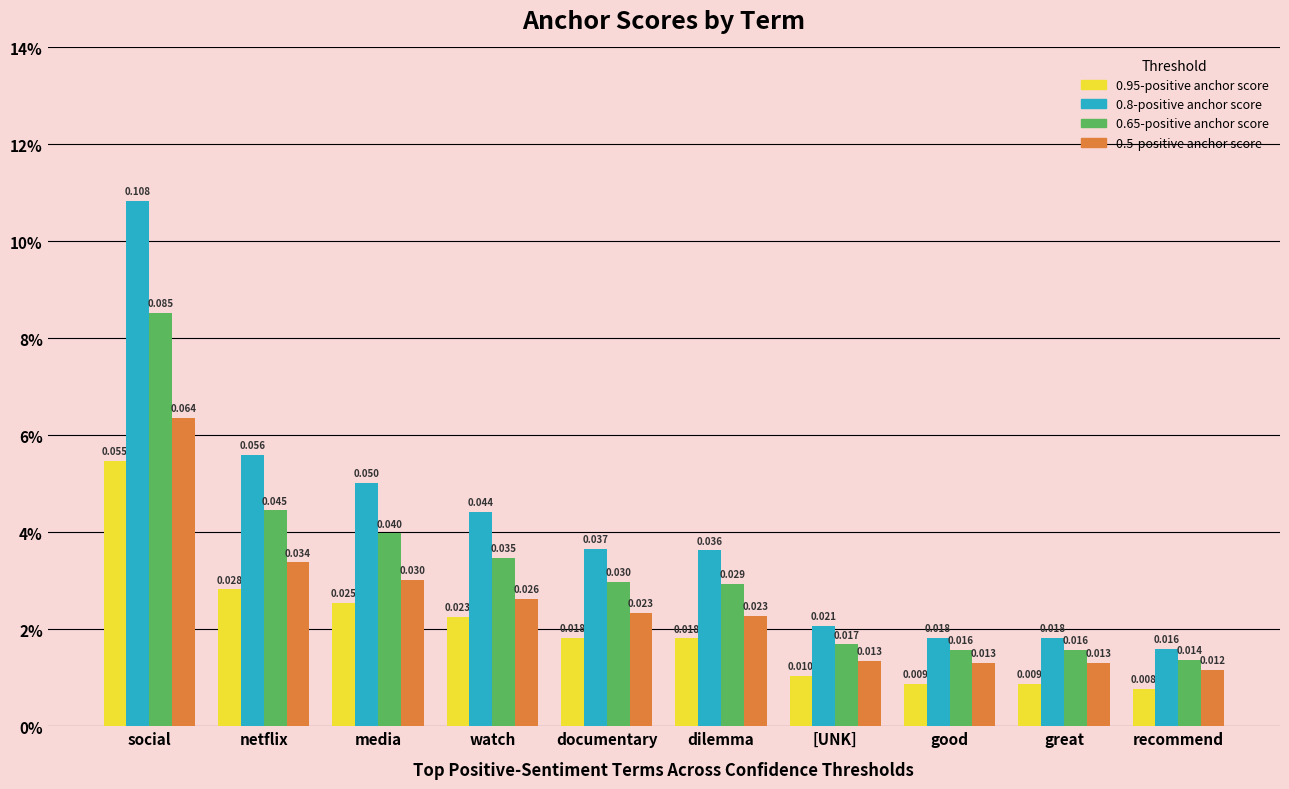

Reading left to right, transcribe all the data shown in this chart.

0.95-positive anchor score: 0.1	0.0	0.0	0.0	0.0	0.0	0.0	0.0	0.0	0.0
0.8-positive anchor score: 0.1	0.1	0.1	0.0	0.0	0.0	0.0	0.0	0.0	0.0
0.65-positive anchor score: 0.1	0.0	0.0	0.0	0.0	0.0	0.0	0.0	0.0	0.0
0.5-positive anchor score: 0.1	0.0	0.0	0.0	0.0	0.0	0.0	0.0	0.0	0.0